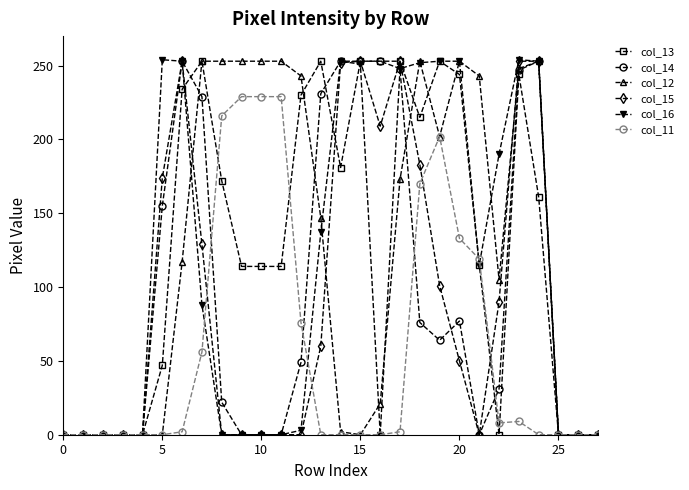

True or false: col_16 has more than 2 interior local peaks.

True